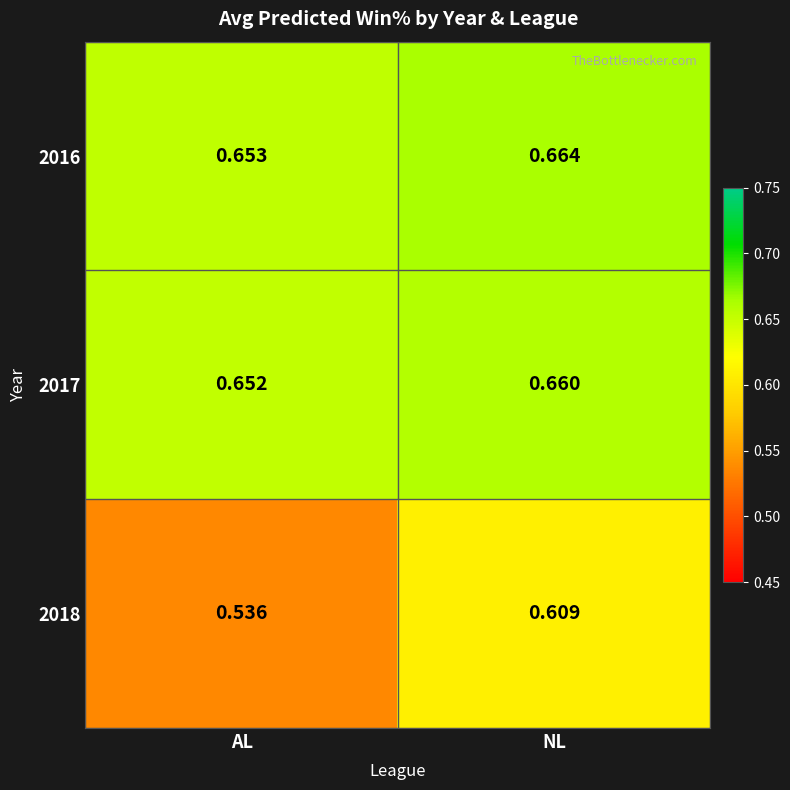

Is the value of 2017 at AL greater than the value of 2016 at NL?

No